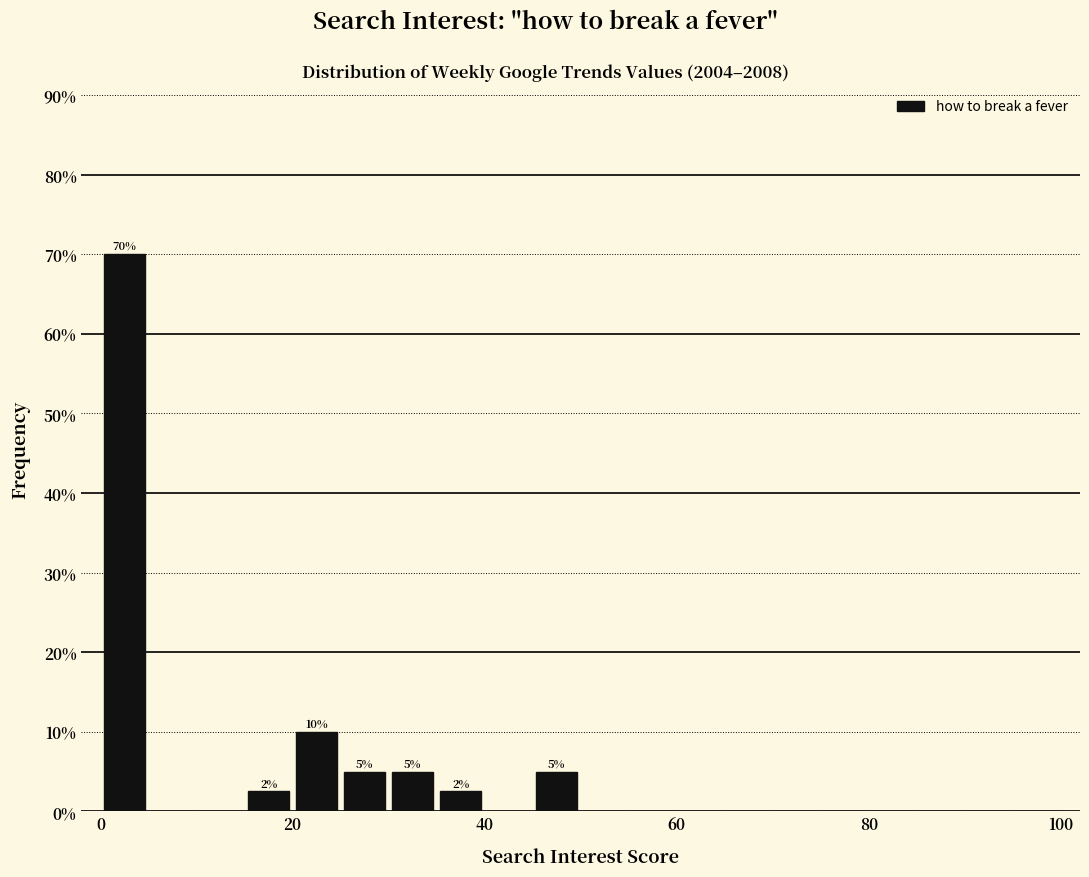

Read against the x-axis, roughly where is the centre of the tallest bar?

2